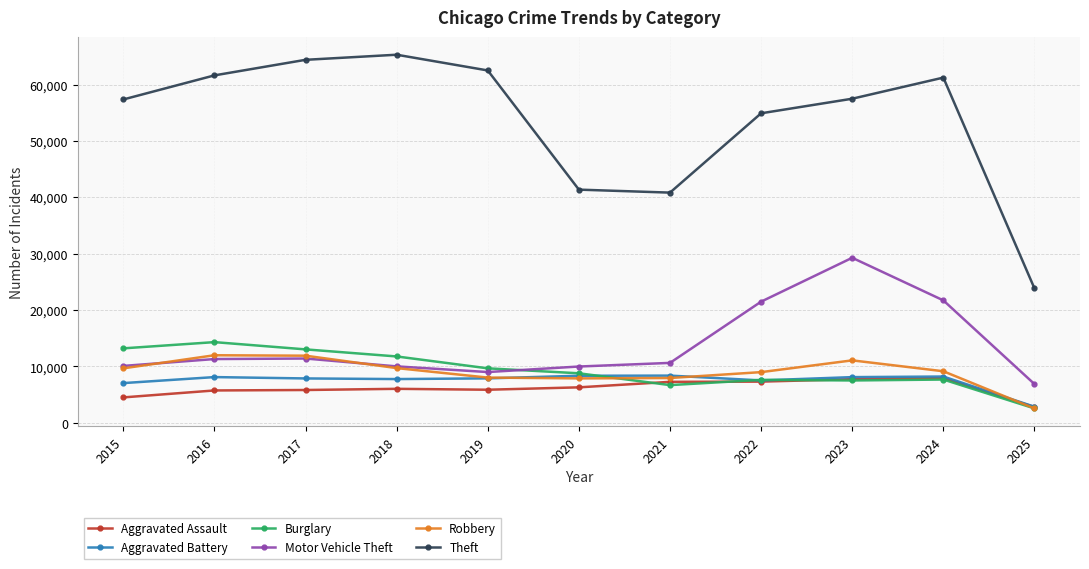

What is the value of the Theft point at the 7th from the left?

40820